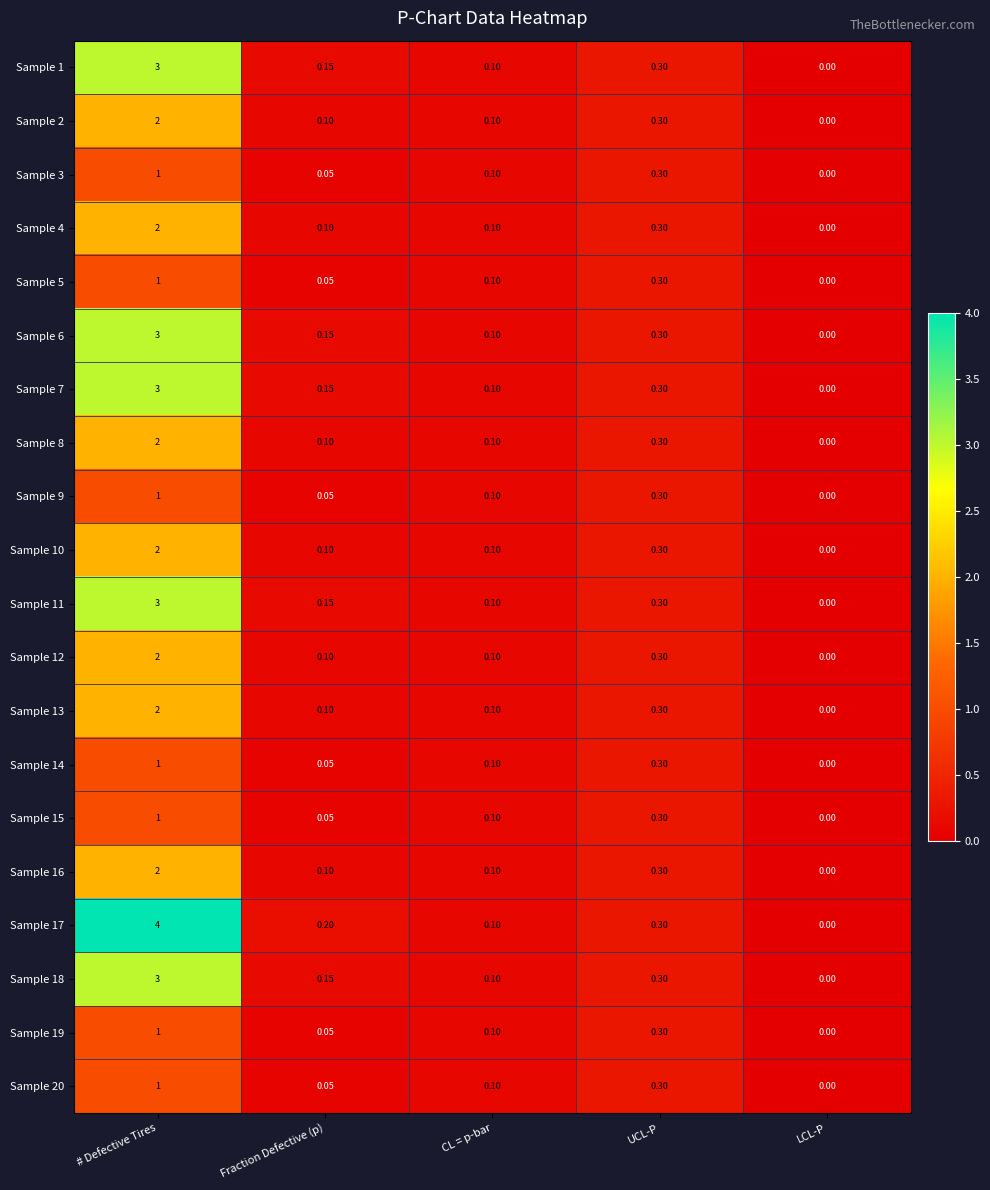

Which label corresponds to the smallest value in the chart?

LCL-P